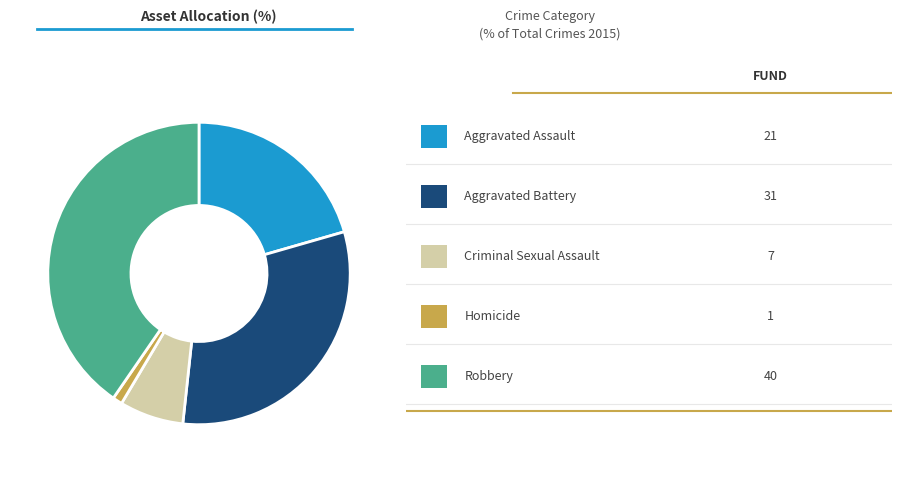

Is there a majority slice in this chart?

No